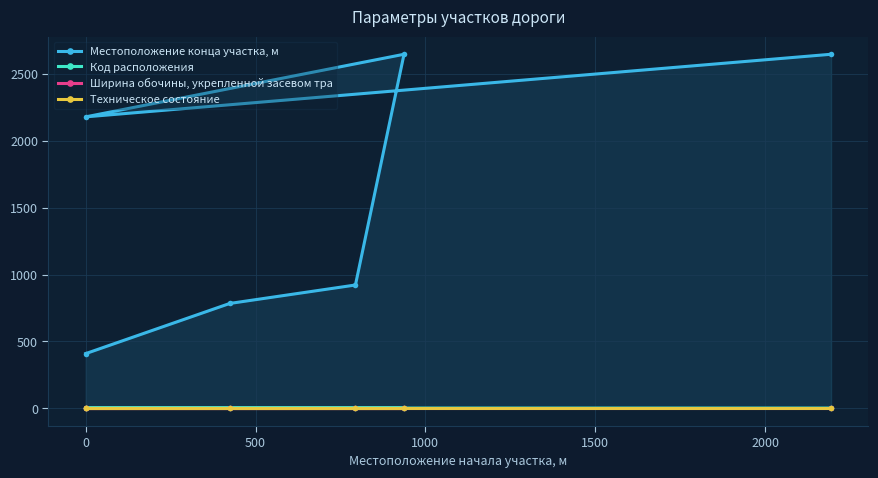

Which has a higher value, 2000 or 0?

2000